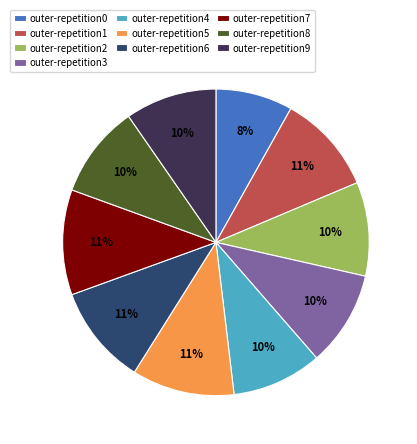

To the nearest percent, what is the combined percentage of outer-repetition5 and outer-repetition3?

21%